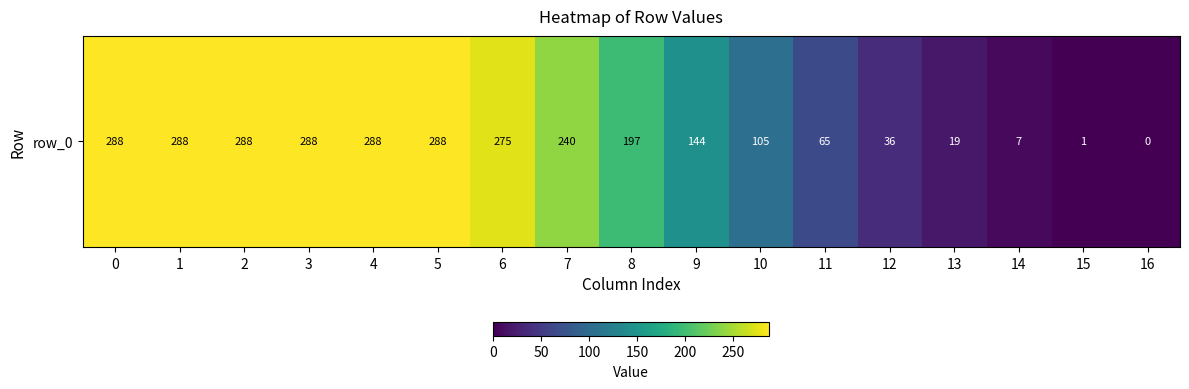

Is it true that the value at 5 is 393?

False